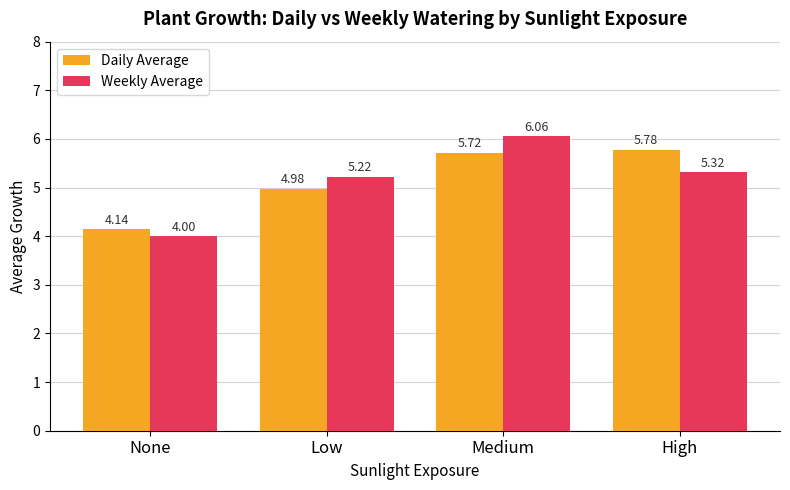

Where does the Weekly Average series first go above 5?

Low